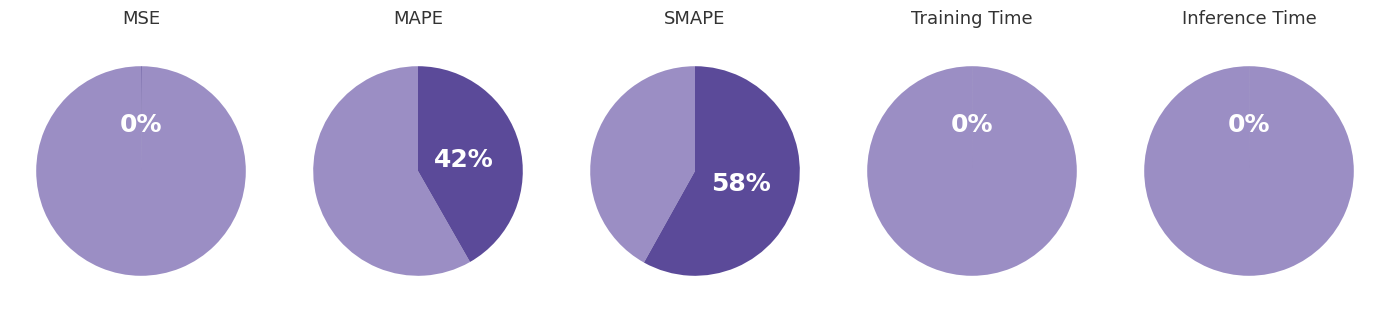

Does any single category account for the majority?

Yes